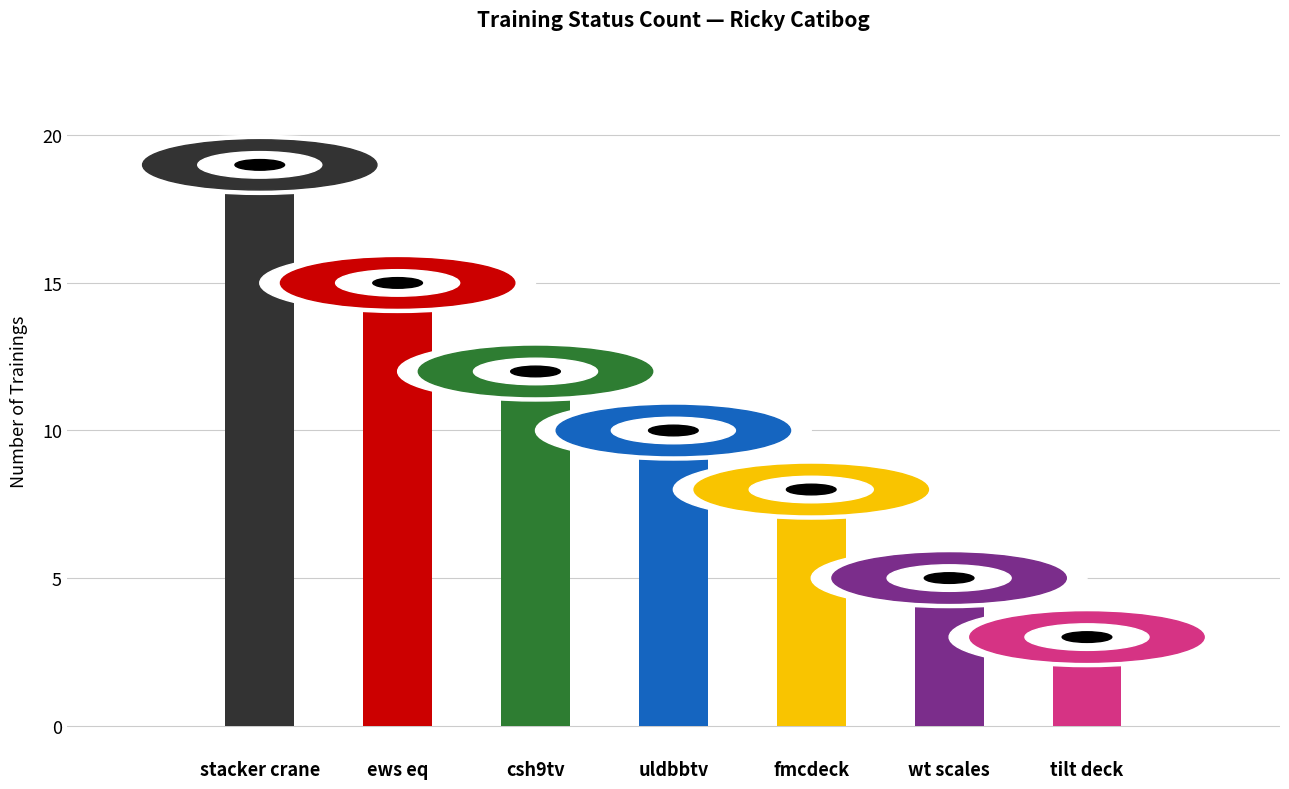

Rank the categories by value from highest to lowest.

stacker crane, ews eq, csh9tv, uldbbtv, fmcdeck, wt scales, tilt deck